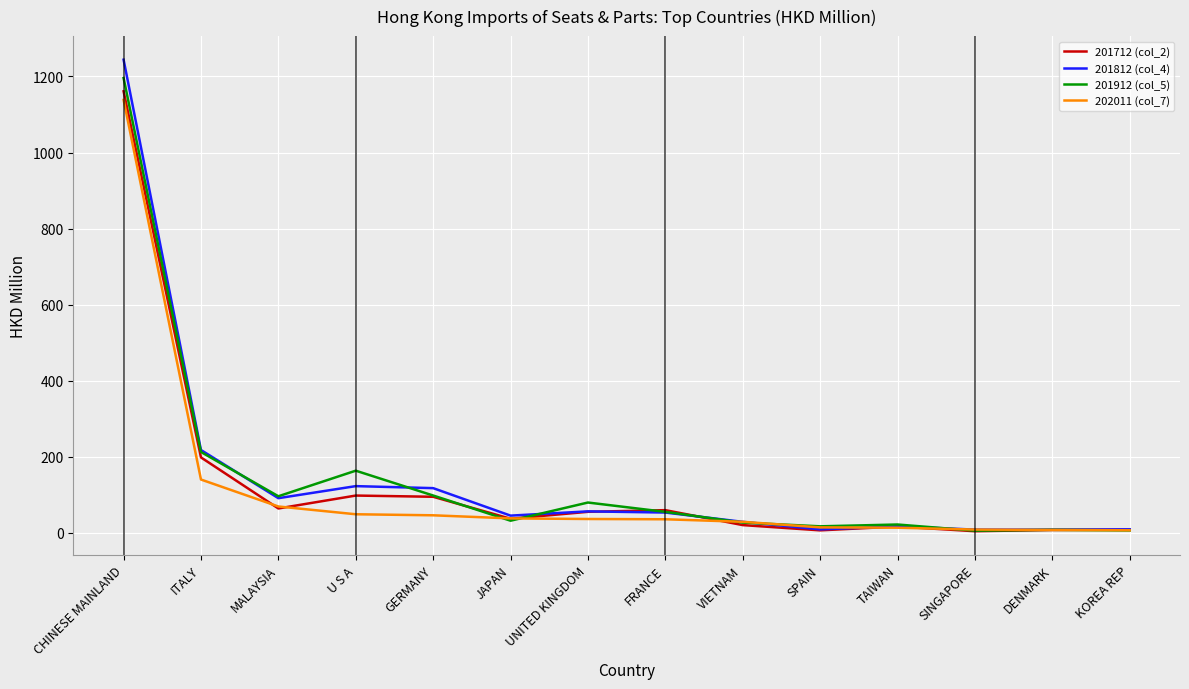

Where does the 201812 (col_4) series first go above 53?

CHINESE MAINLAND